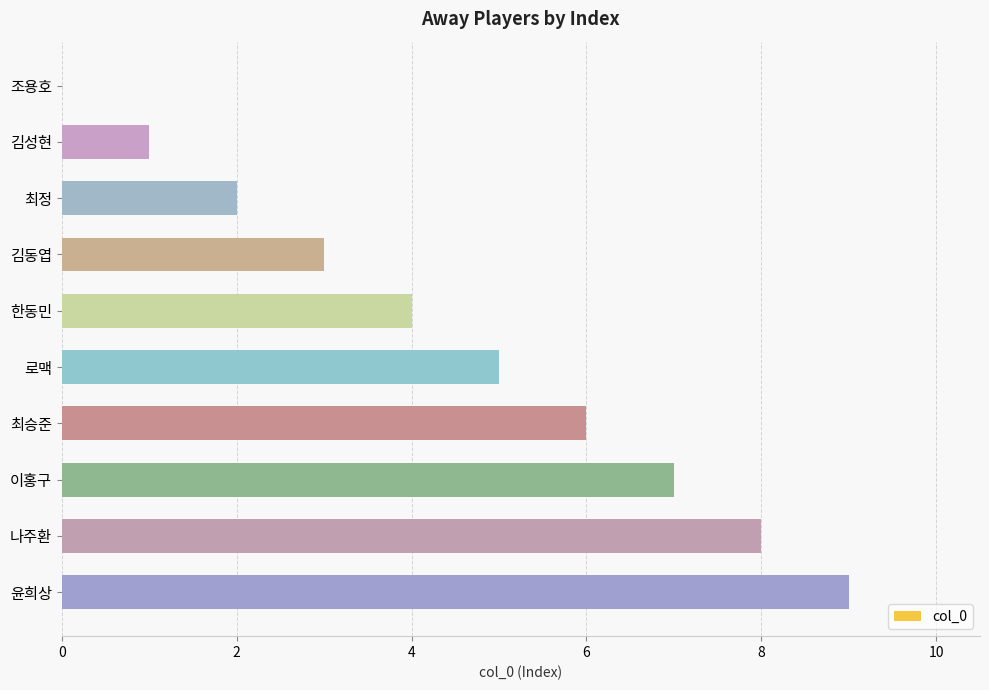

Between 한동민 and 최승준, which is larger?

최승준